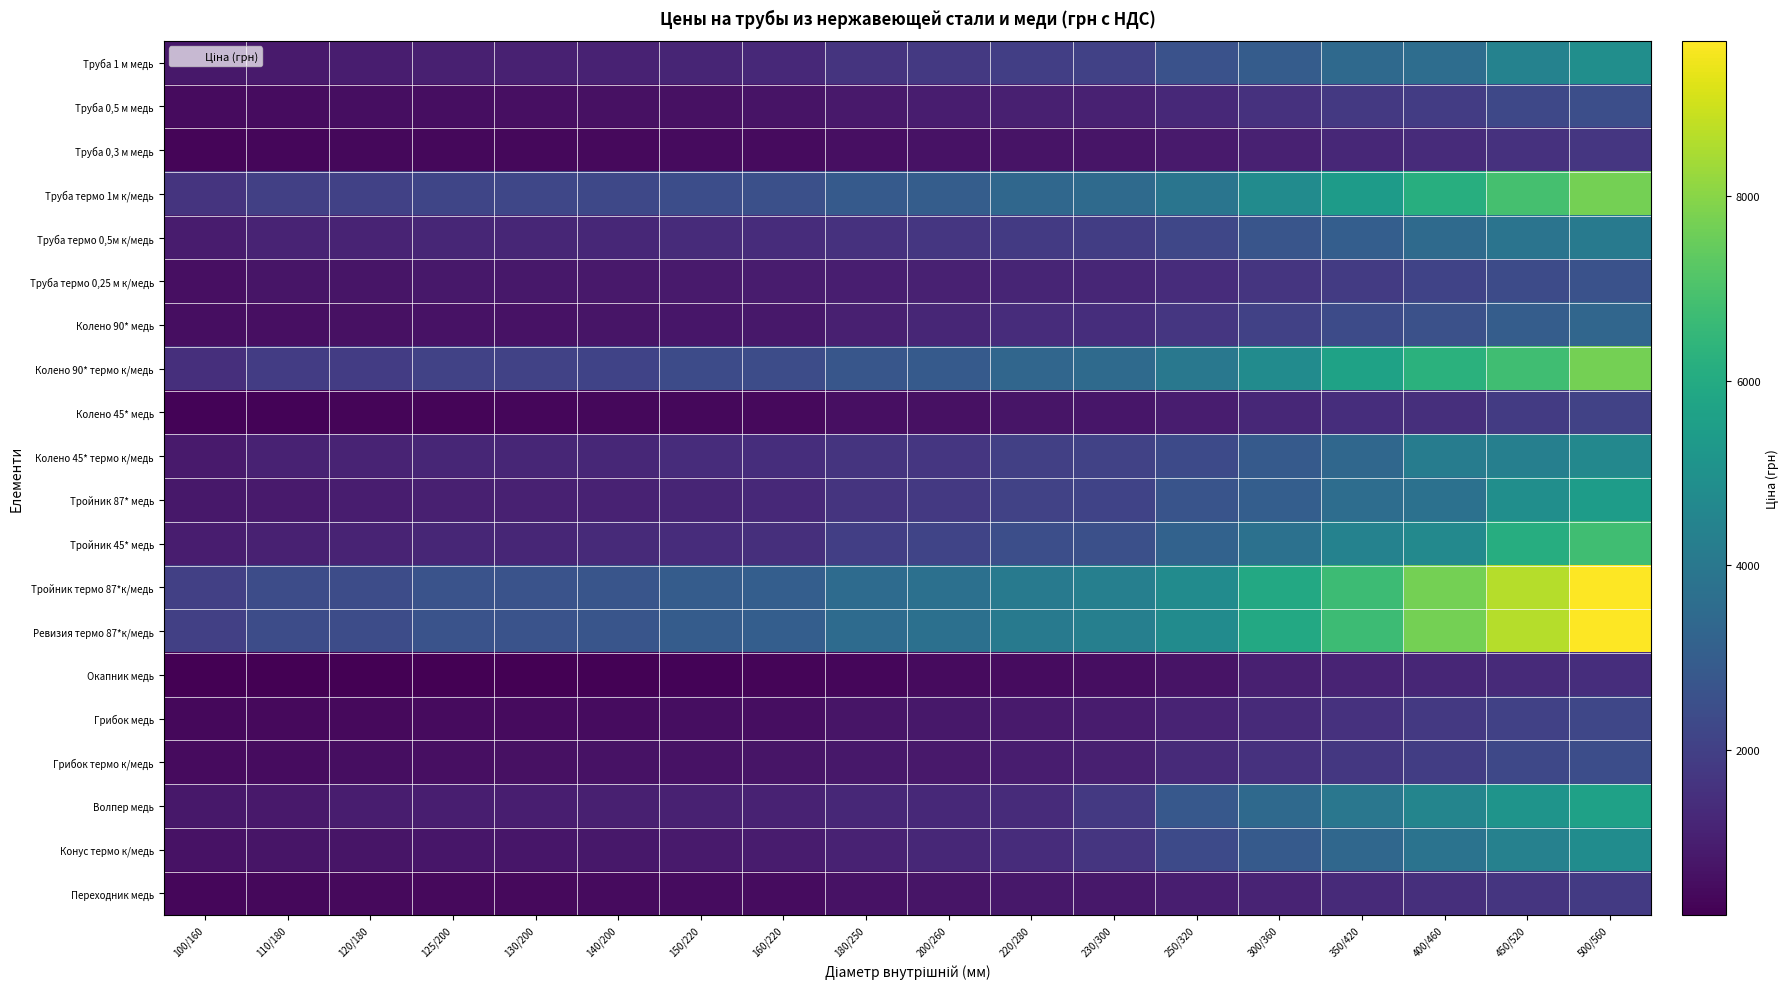

What is the spread (max minus min) of values at 130/200?

2401